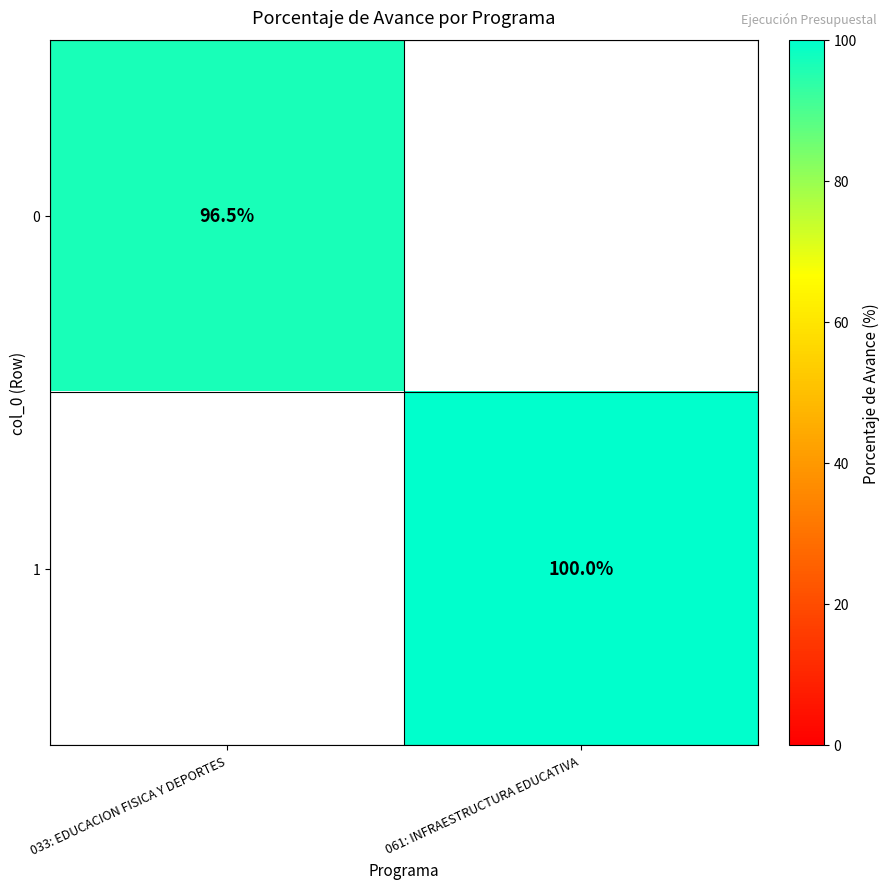

The 0 series shows 46.7 at 033: EDUCACION FISICA Y DEPORTES. True or false?

False